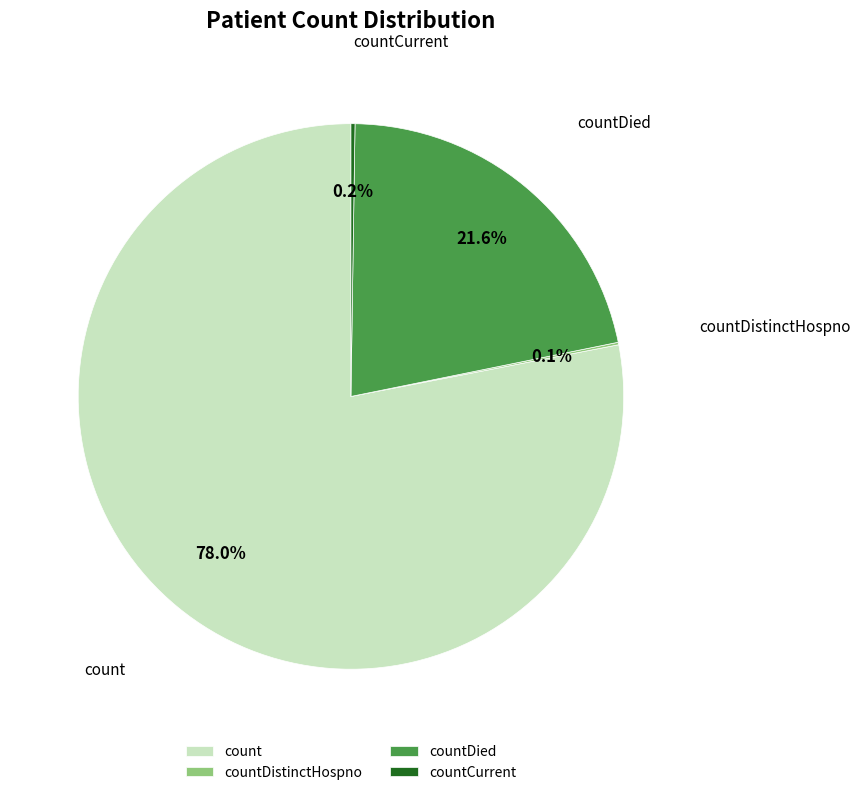

Does count account for over 50% of the chart?

Yes